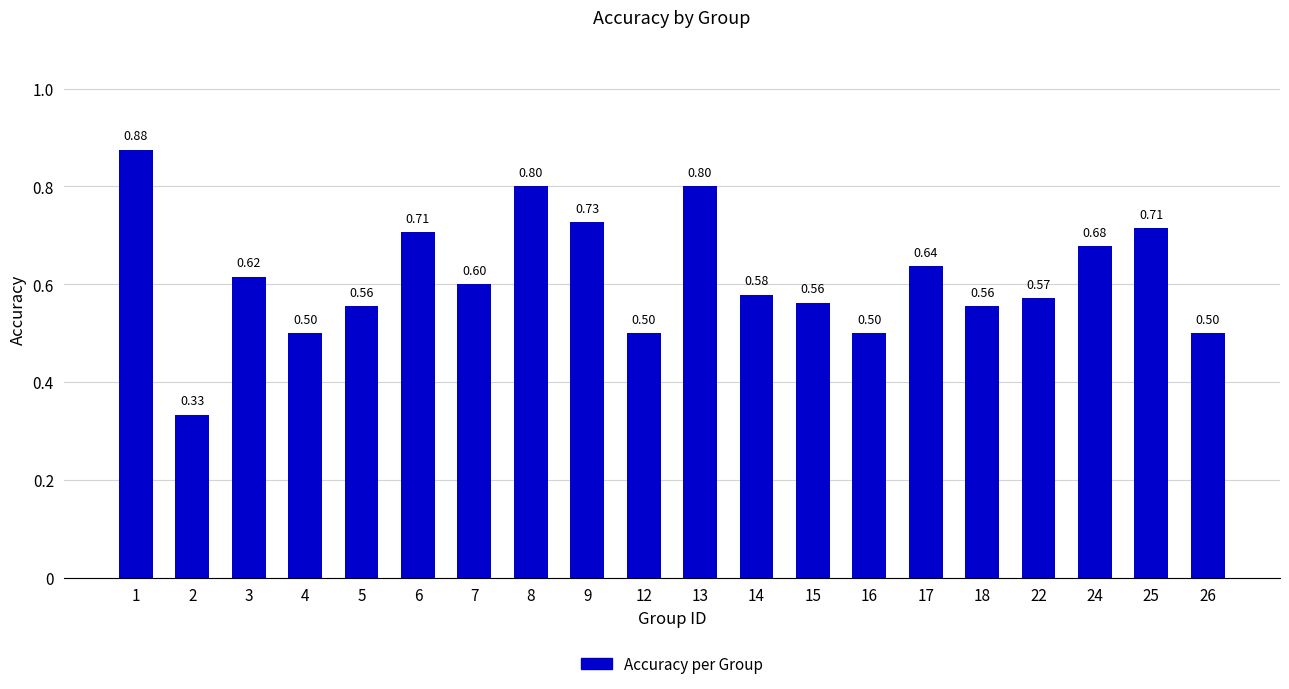

Which has a higher value, 17 or 6?

6